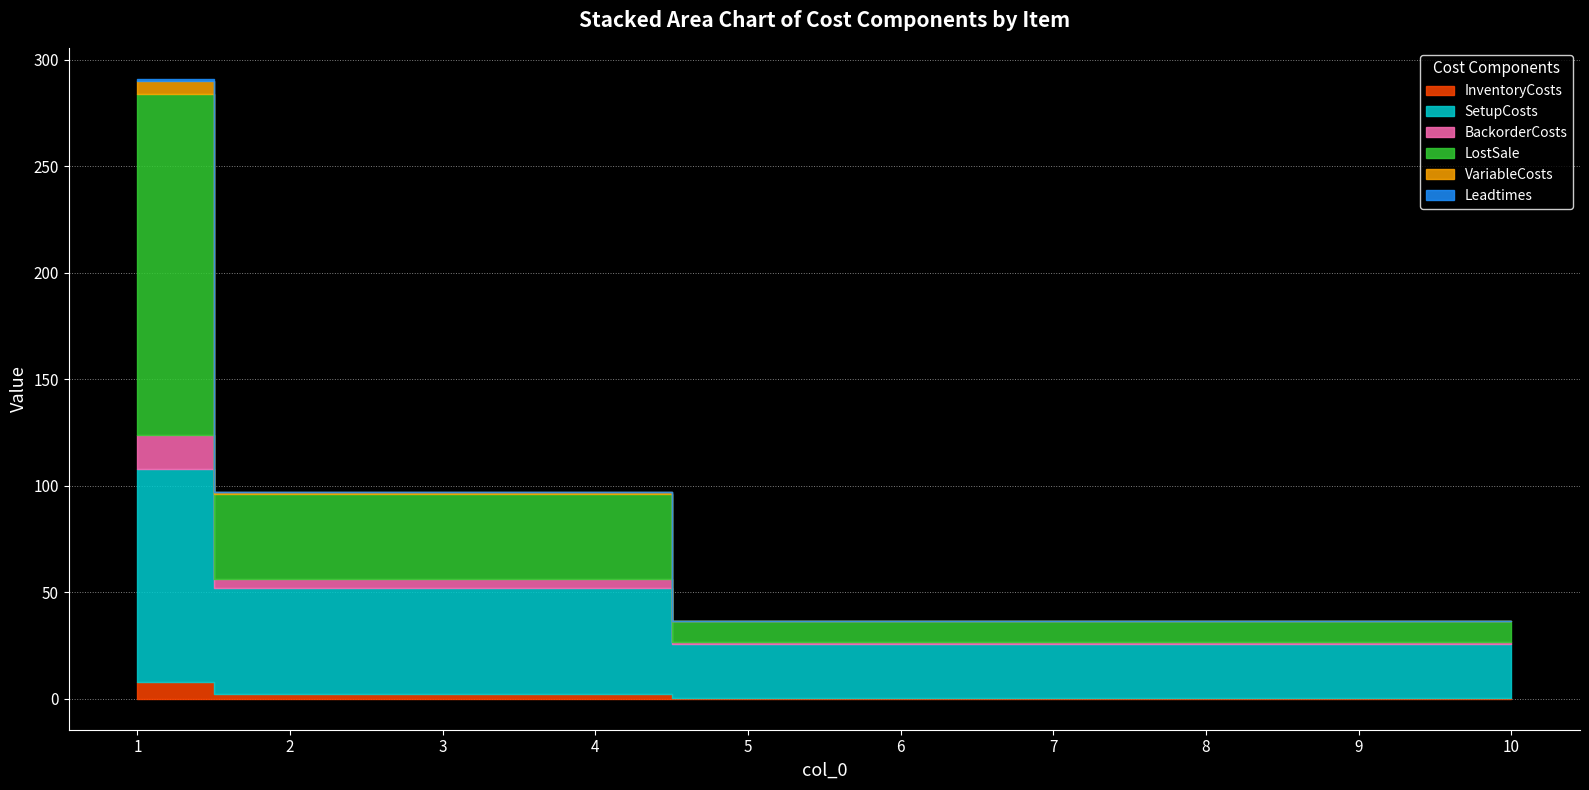

True or false: InventoryCosts and SetupCosts cross at least once.

False